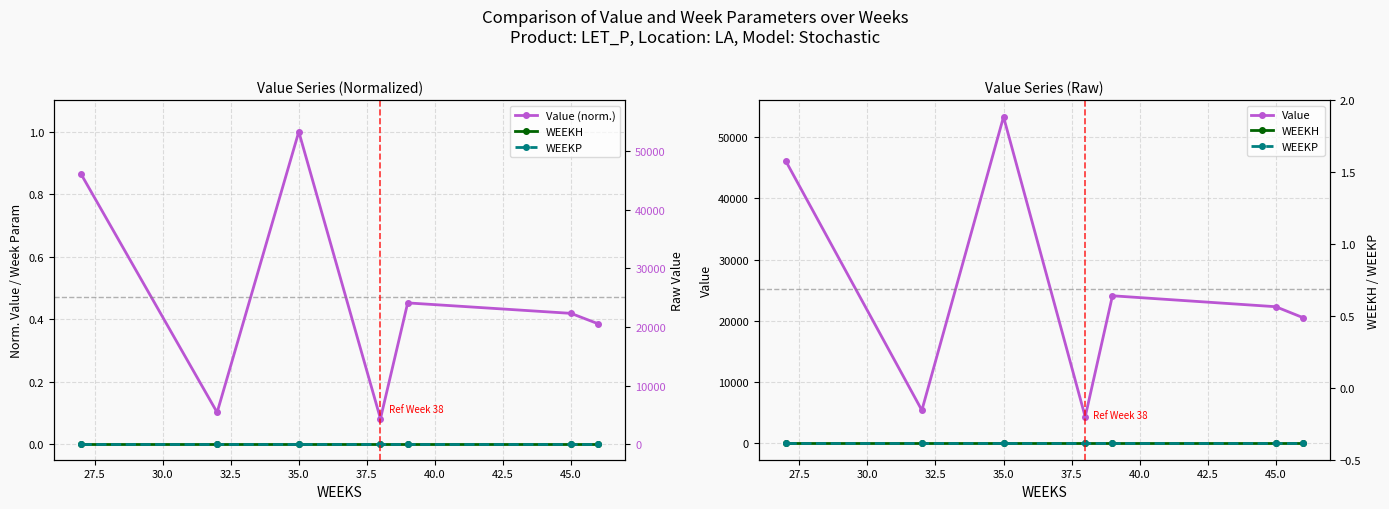

What are all the series names shown in the legend?

Value (norm.), WEEKH, WEEKP, Value